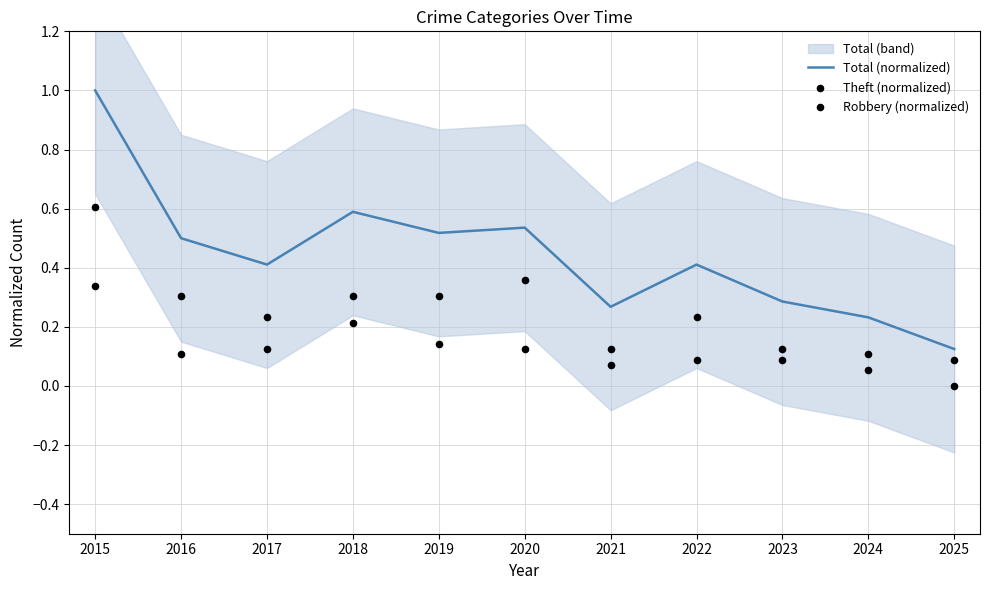

What is the total value across all series at 2018?

1.1